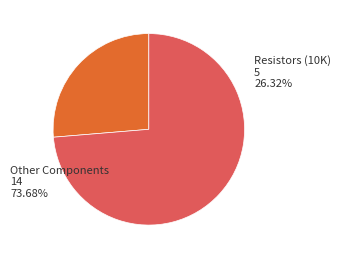

The ESP8266 slice represents 1% of the pie. True or false?

False